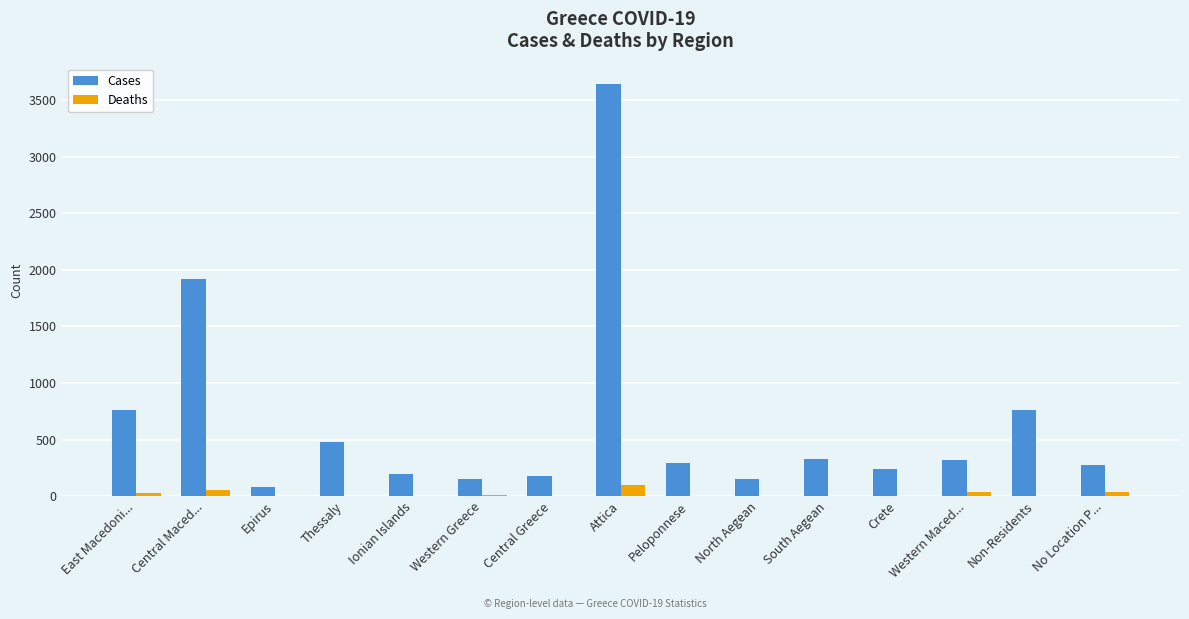

What is the maximum value for Cases?

3643